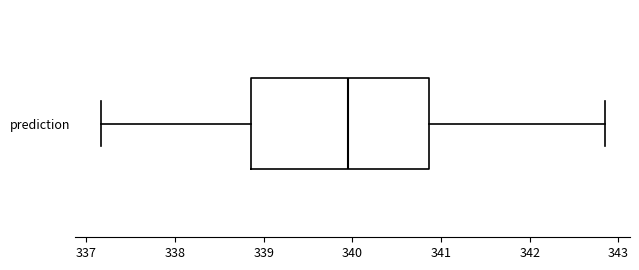

Transcribe this box plot: give where the median line is, the range the box spans, and where the two whiskers end, as read against the x-axis. The values are not printed on the chart, so give them approximately, as read against the axis.

median 340.0, box 338.9 to 340.9, whiskers 337.2 to 342.8